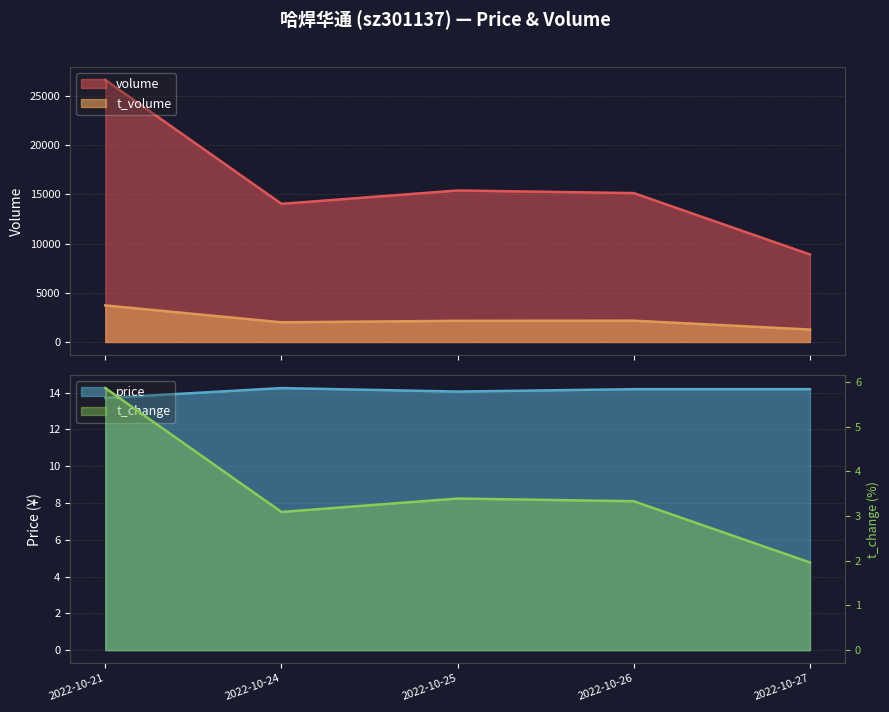

True or false: price and t_volume intersect in this chart.

False